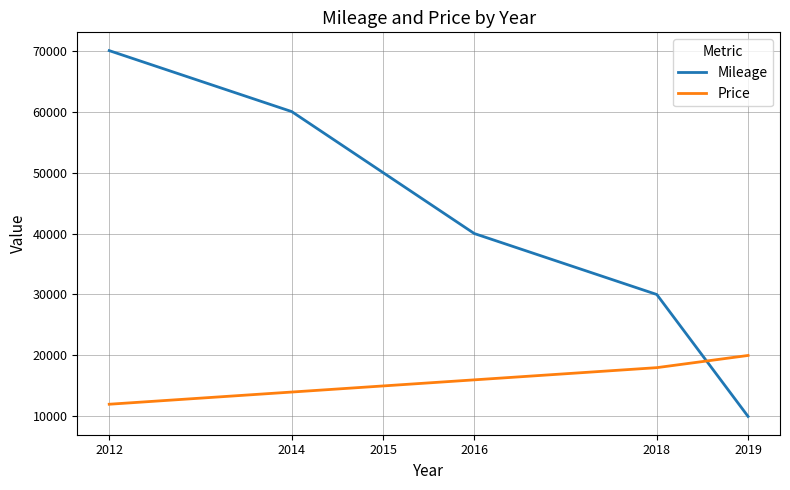

What is the minimum value for Price?

12000